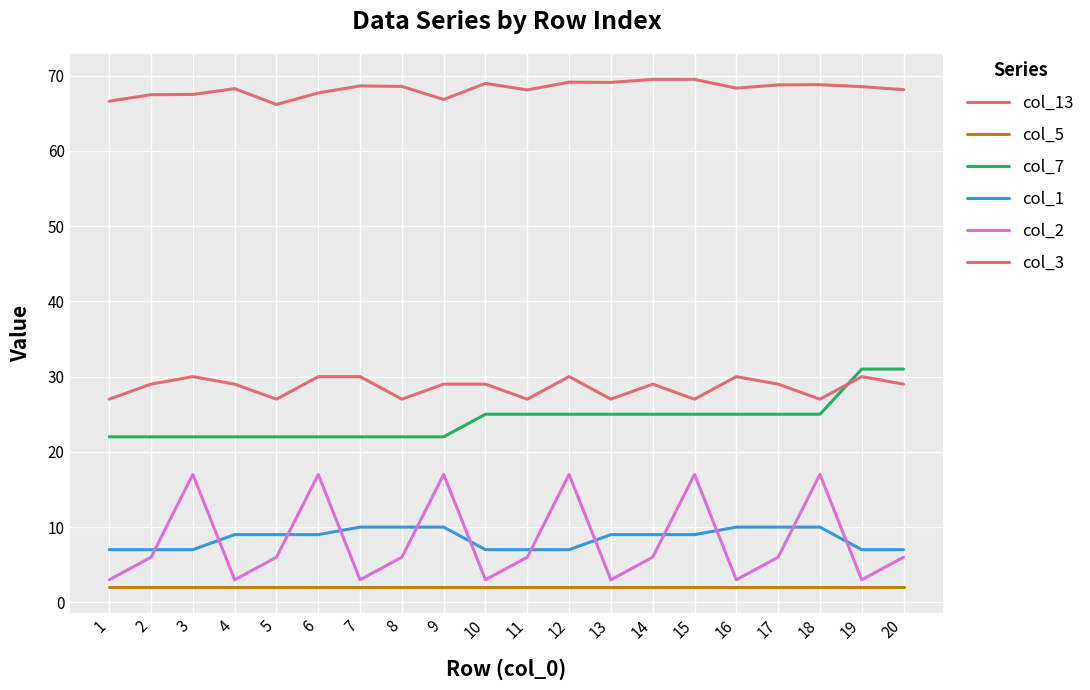

At which label does col_1 first exceed 9?

7